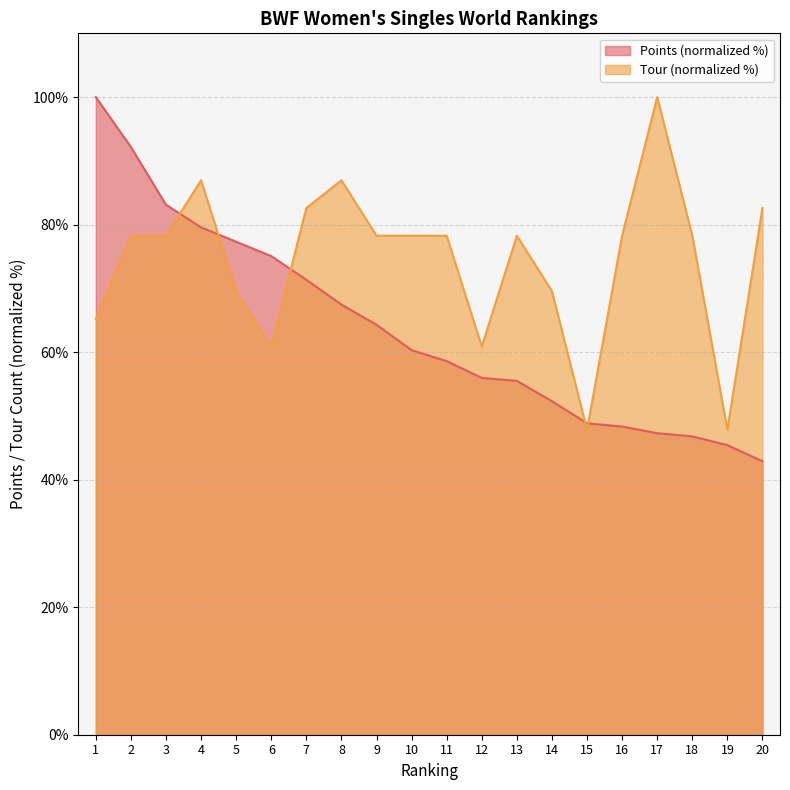

What are all the series names shown in the legend?

Points (normalized %), Tour (normalized %)